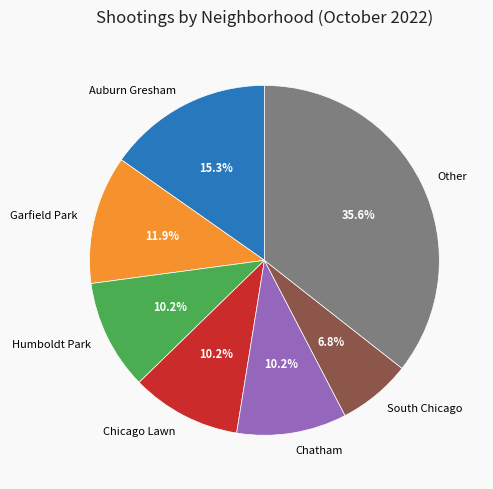

Which category has the biggest portion of the pie?

Other